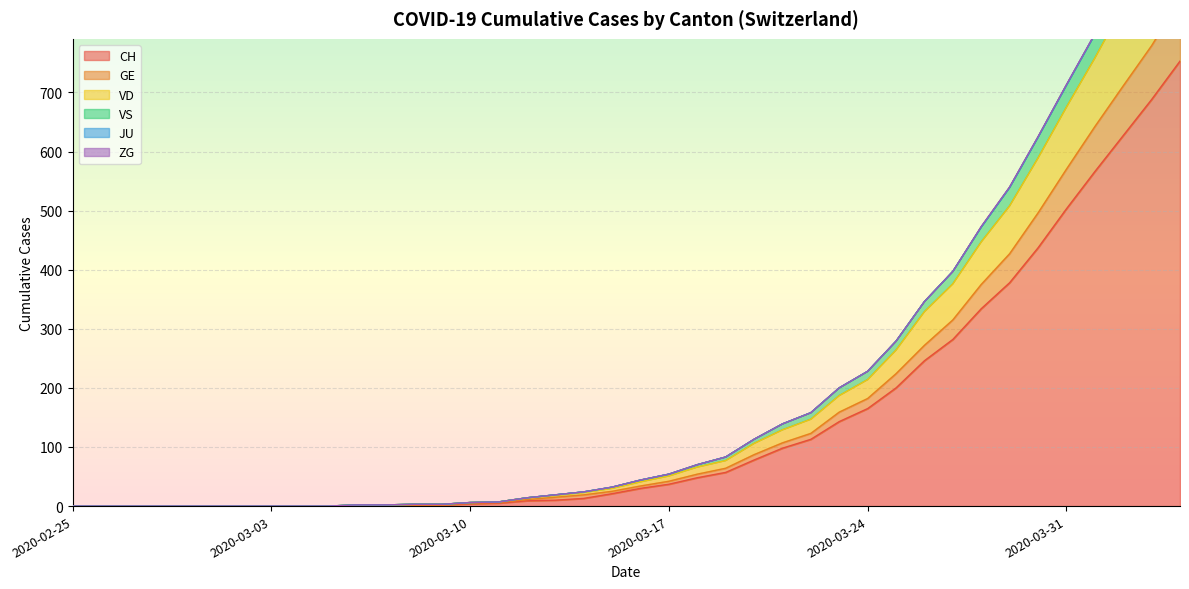

True or false: CH has more than 2 points higher than both neighbors.

False